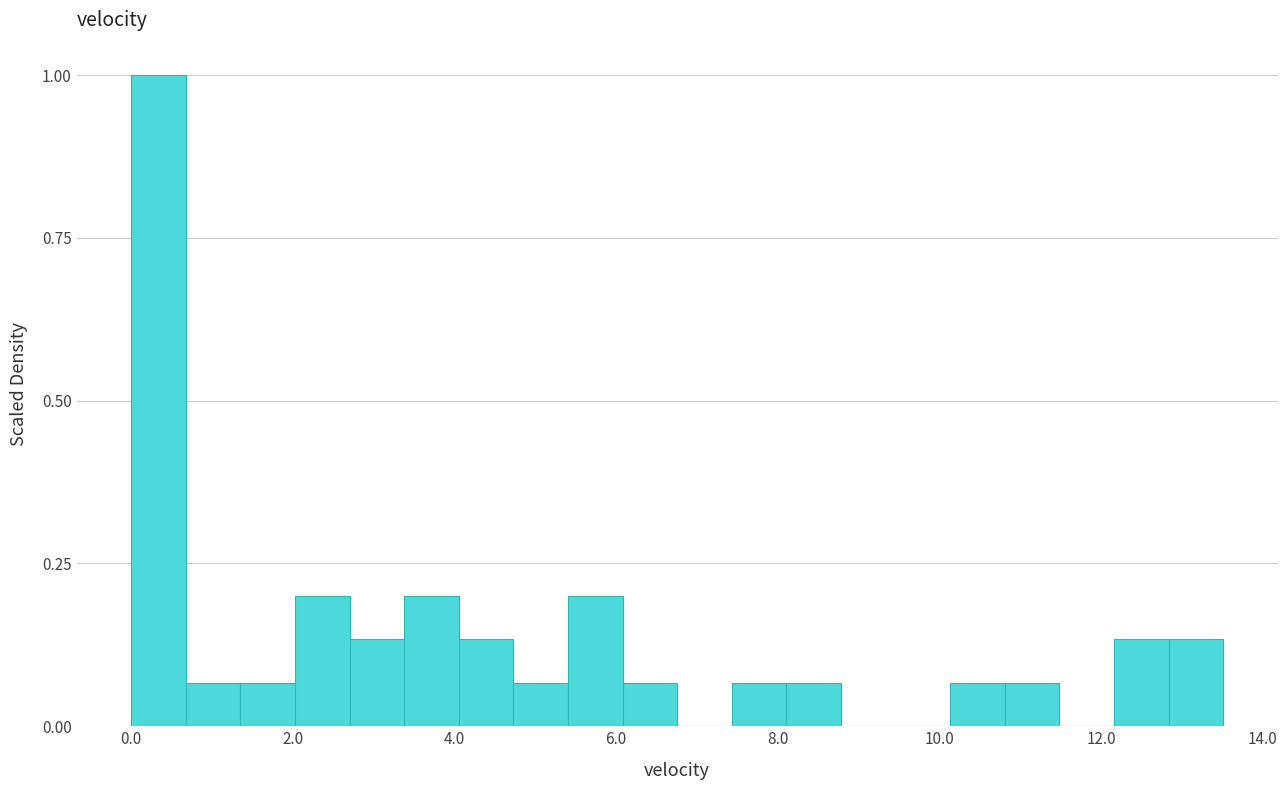

Read against the x-axis, roughly where is the centre of the tallest bar?

0.4